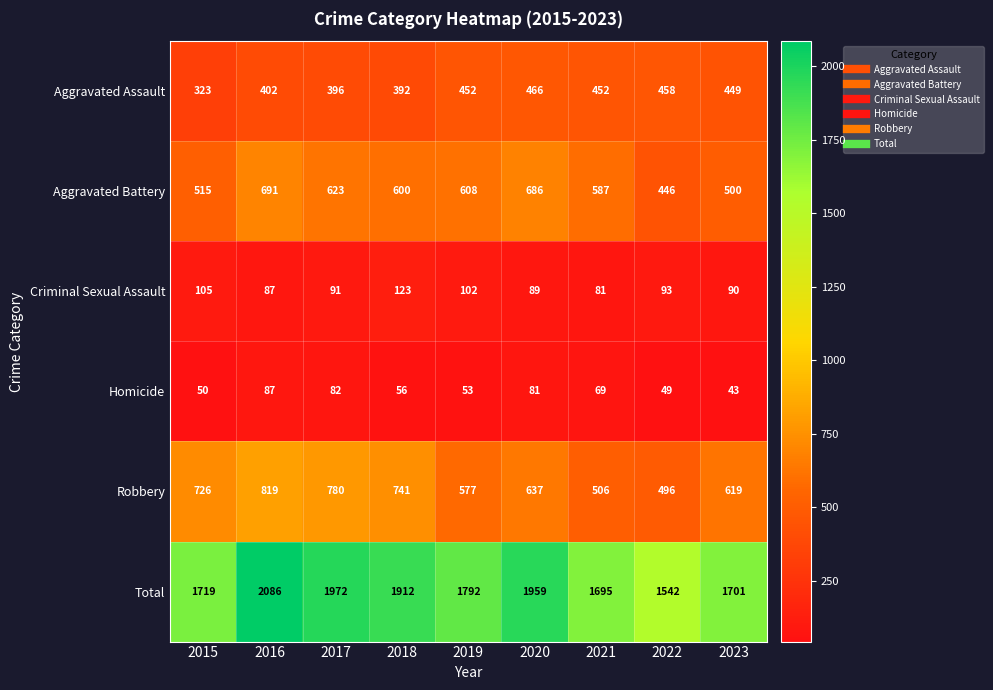

What is the difference between the maximum and minimum values in the Criminal Sexual Assault series?

42